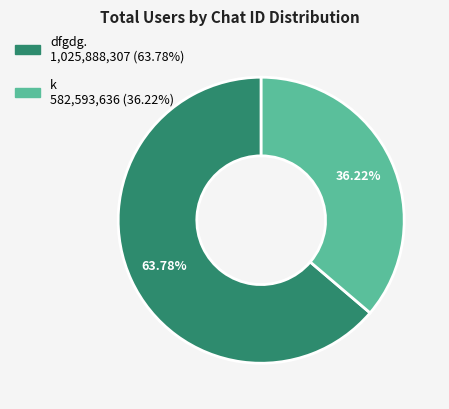

Which slice is the largest?

dfgdg.